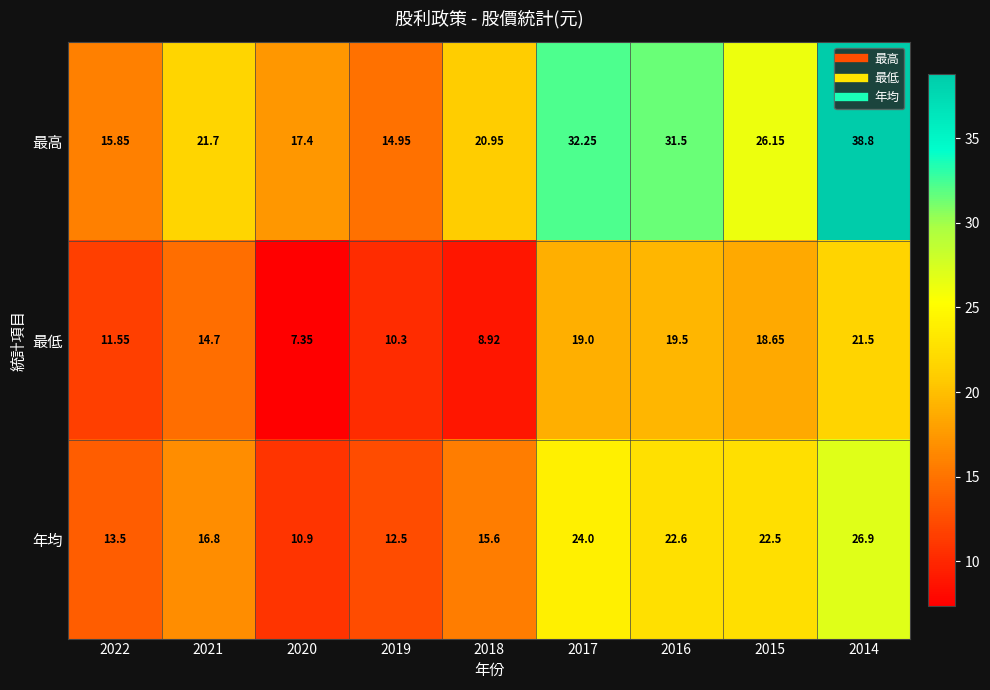

List the series in order of their overall mean, highest first.

最高, 年均, 最低